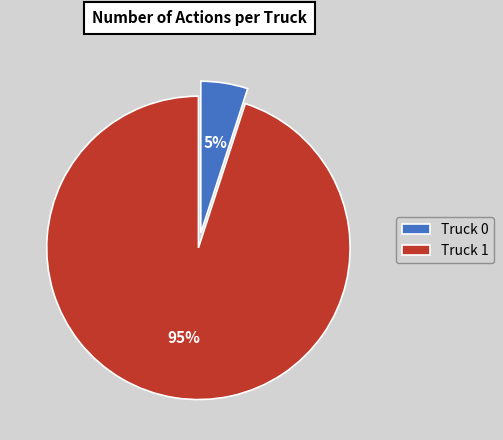

To the nearest percent, what is the combined percentage of Truck 0 and Truck 1?

100%